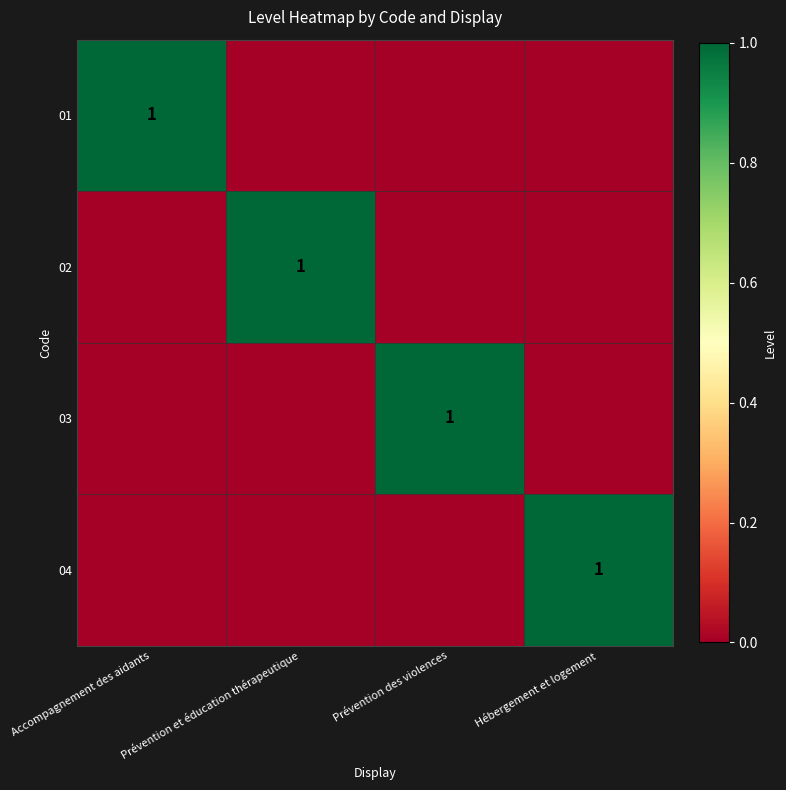

Between Hébergement et logement and Prévention et éducation thérapeutique, which is larger?

Hébergement et logement